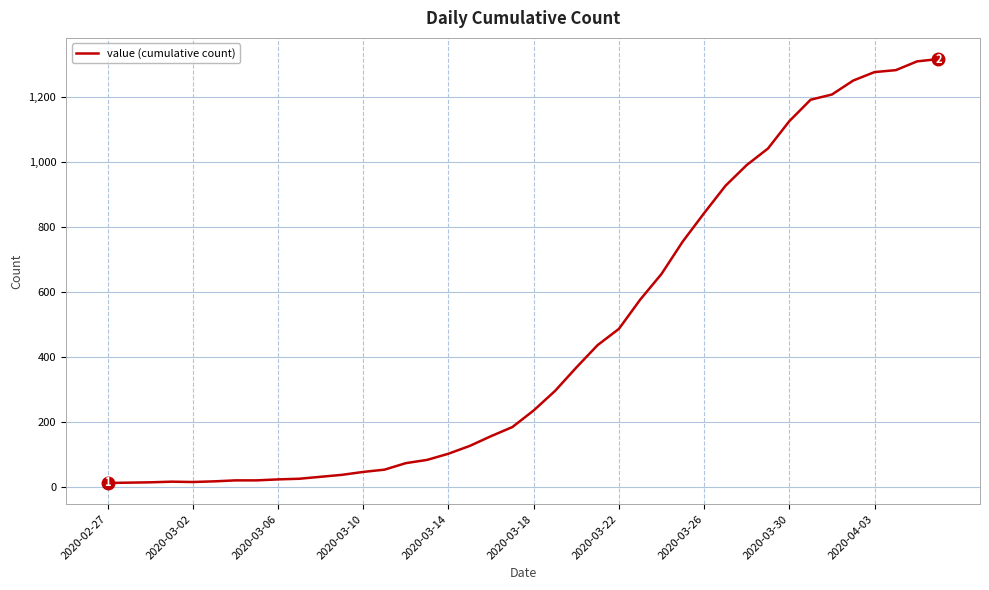

What is the greatest value displayed?

1317